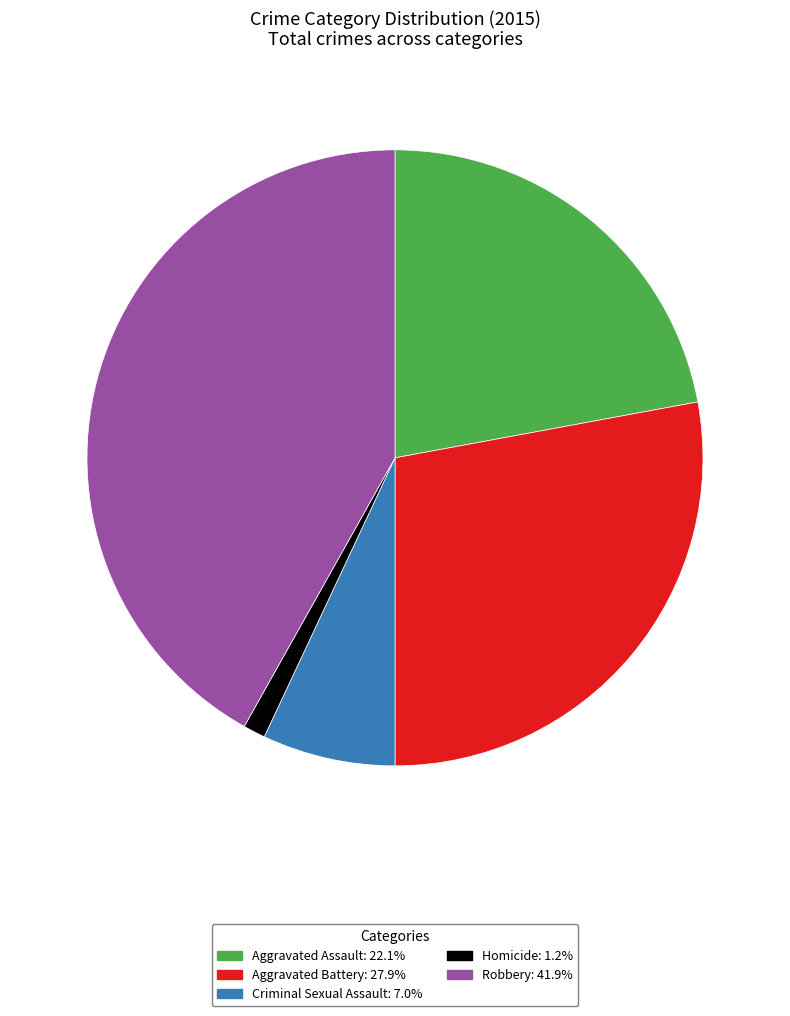

True or false: Aggravated Battery accounts for 13% of the total.

False